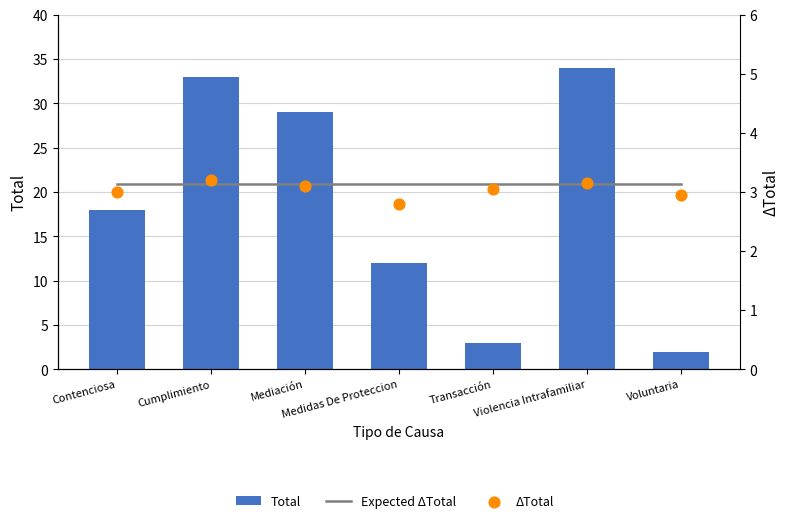

What is the total value across all series at Violencia Intrafamiliar?

40.3